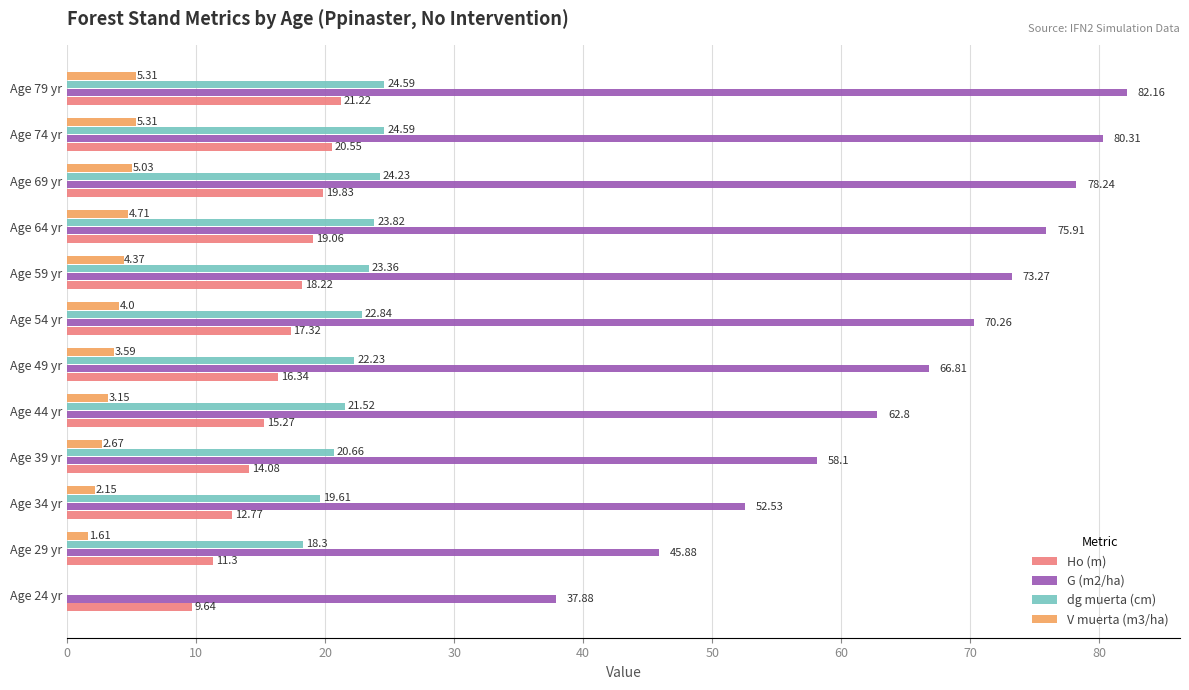

Between Age 24 yr and Age 49 yr, which series saw the biggest shift?

G (m2/ha)